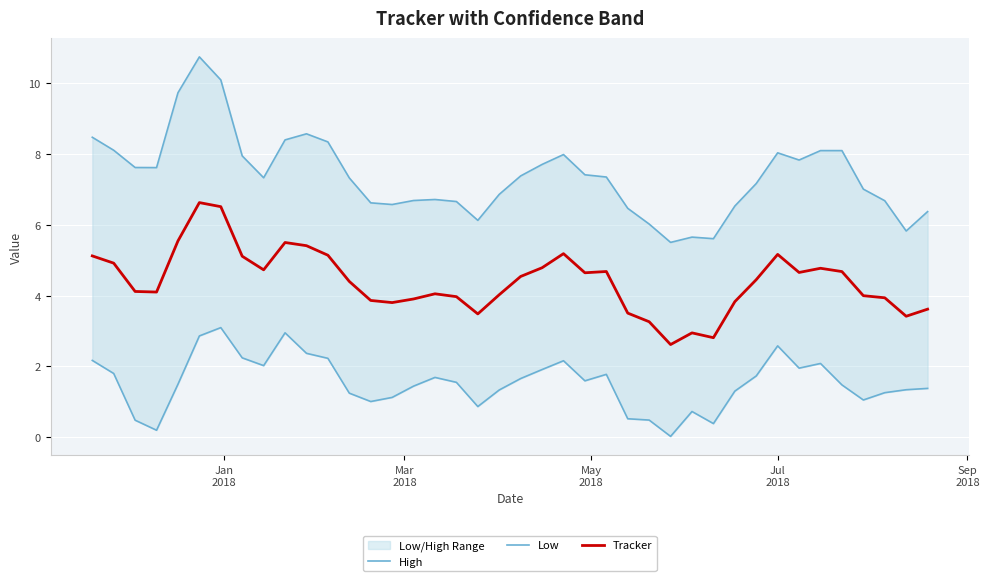

Is this an area chart (filled region under the line)?

No